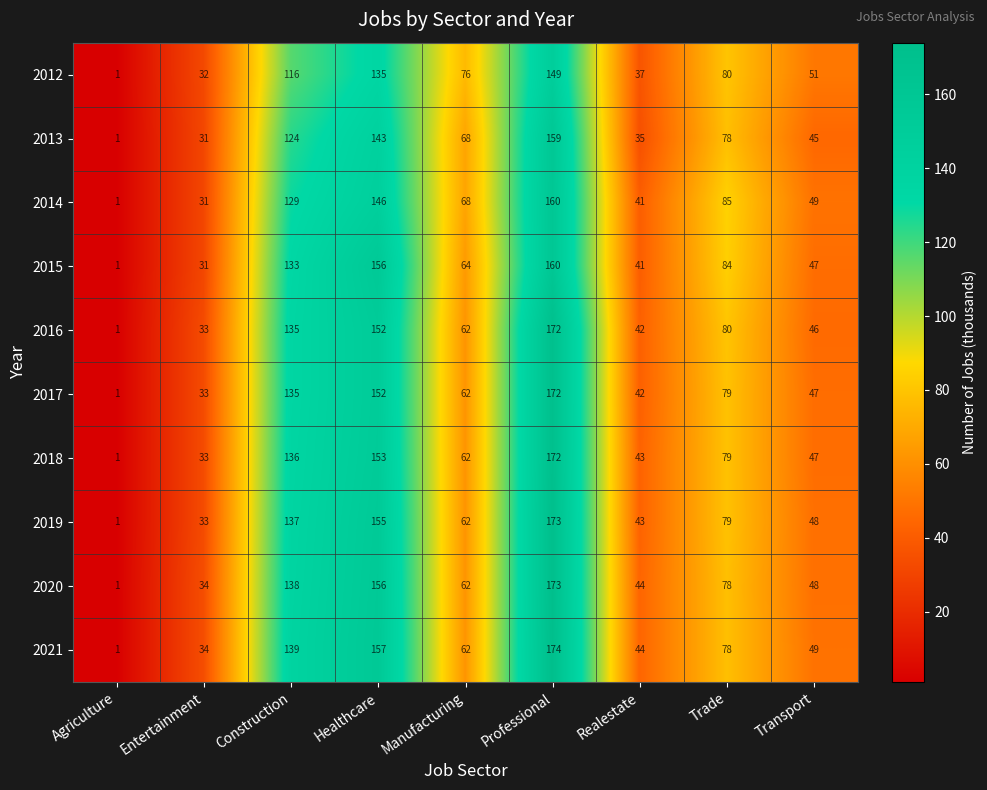

Where does the 2015 series first go above 64?

Construction